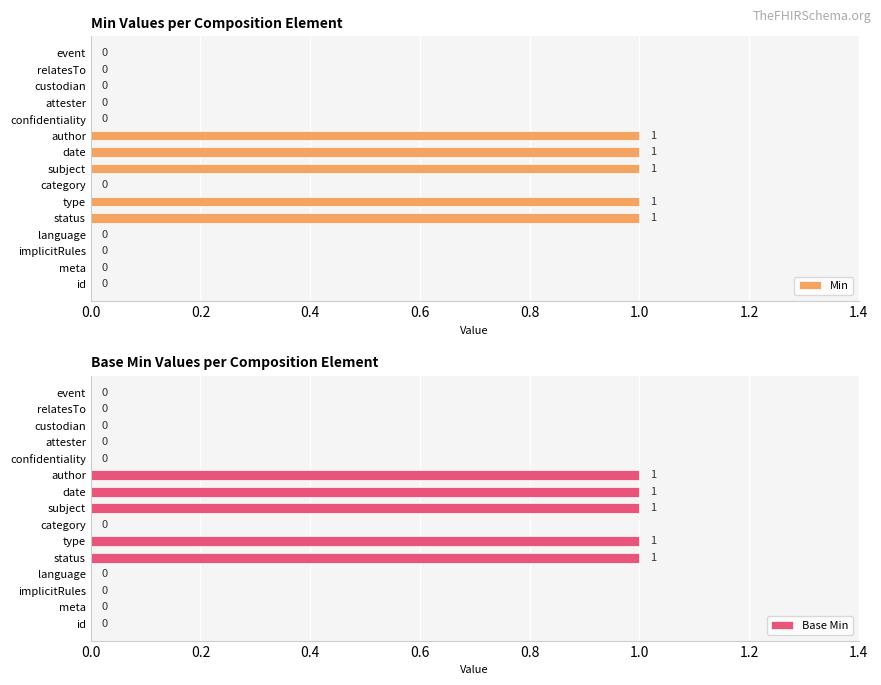

The value of Base Min at custodian is -1. True or false?

False